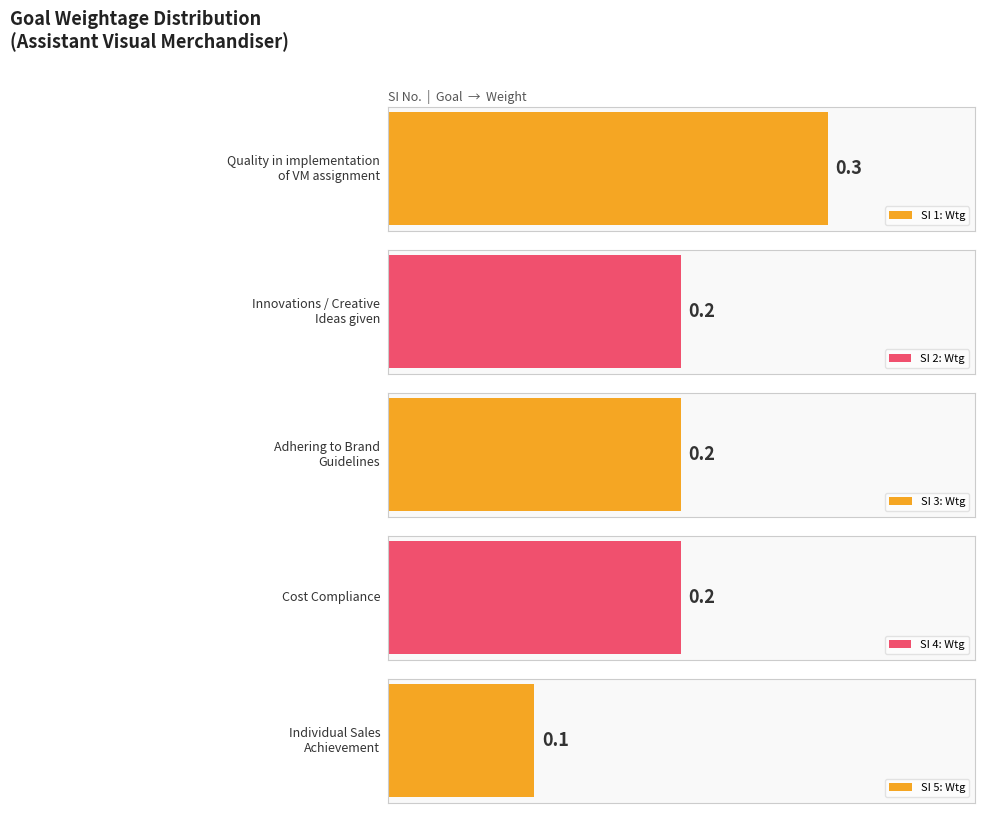

Reading right to left, what are all the values shown in this chart?

0.1	0.2	0.2	0.2	0.3